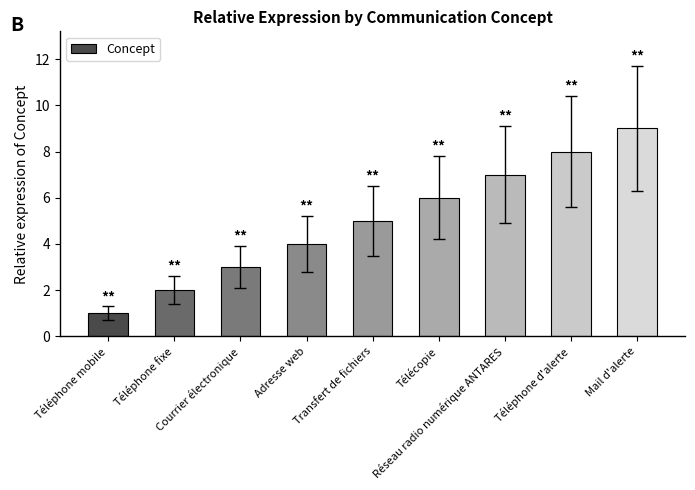

Between Téléphone mobile and Réseau radio numérique ANTARES, which is larger?

Réseau radio numérique ANTARES